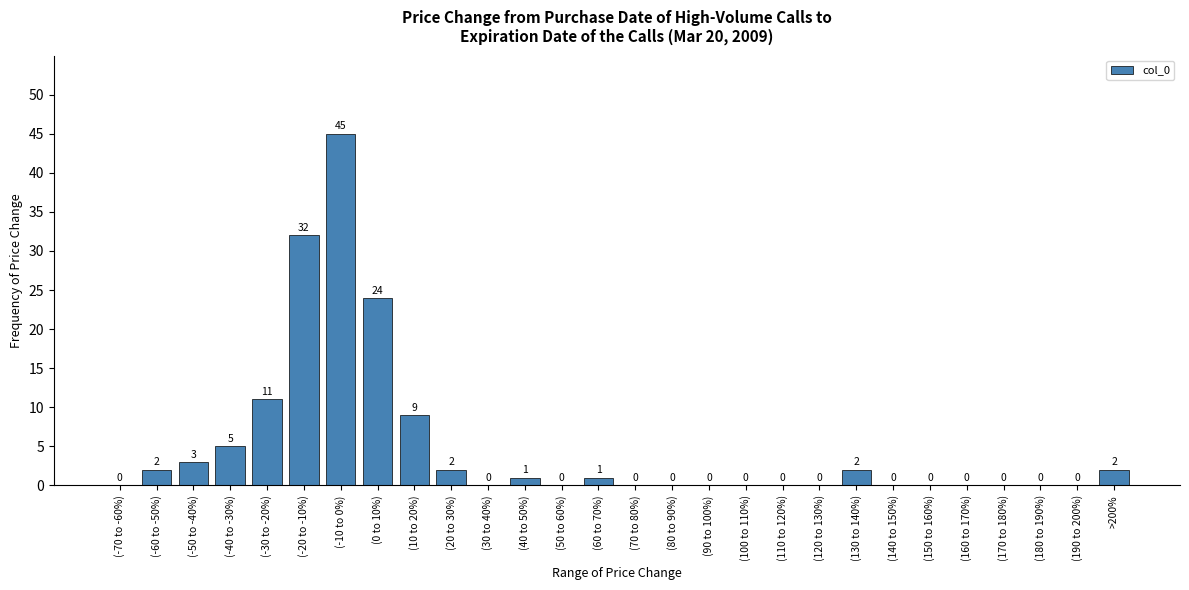

Reading left to right, extract all data points from this chart.

(-70 to -60%)=0	(-60 to -50%)=2	(-50 to -40%)=3	(-40 to -30%)=5	(-30 to -20%)=11	(-20 to -10%)=32	(-10 to 0%)=45	(0 to 10%)=24	(10 to 20%)=9	(20 to 30%)=2	(30 to 40%)=0	(40 to 50%)=1	(50 to 60%)=0	(60 to 70%)=1	(70 to 80%)=0	(80 to 90%)=0	(90 to 100%)=0	(100 to 110%)=0	(110 to 120%)=0	(120 to 130%)=0	(130 to 140%)=2	(140 to 150%)=0	(150 to 160%)=0	(160 to 170%)=0	(170 to 180%)=0	(180 to 190%)=0	(190 to 200%)=0	>200%=2